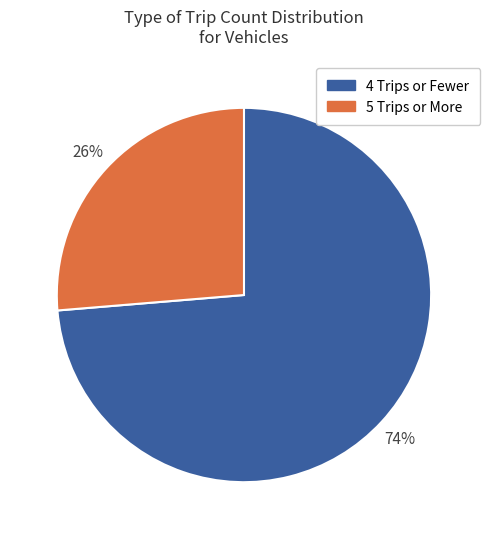

Is there a majority slice in this chart?

Yes